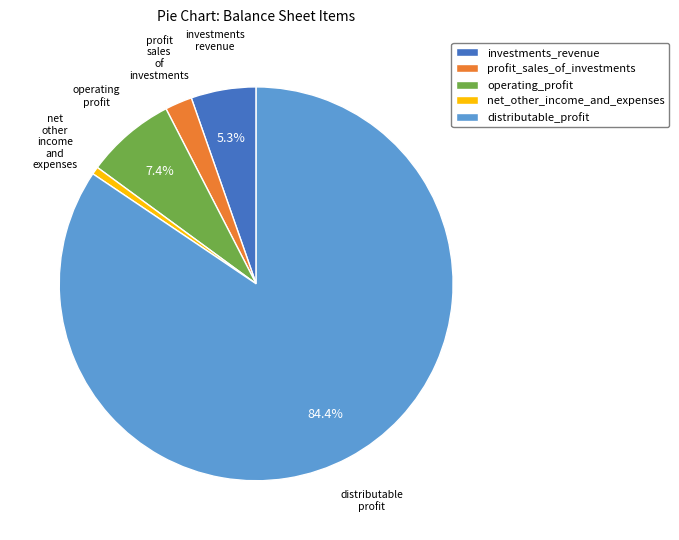

Which category has the smallest portion of the pie?

net_other_income_and_expenses